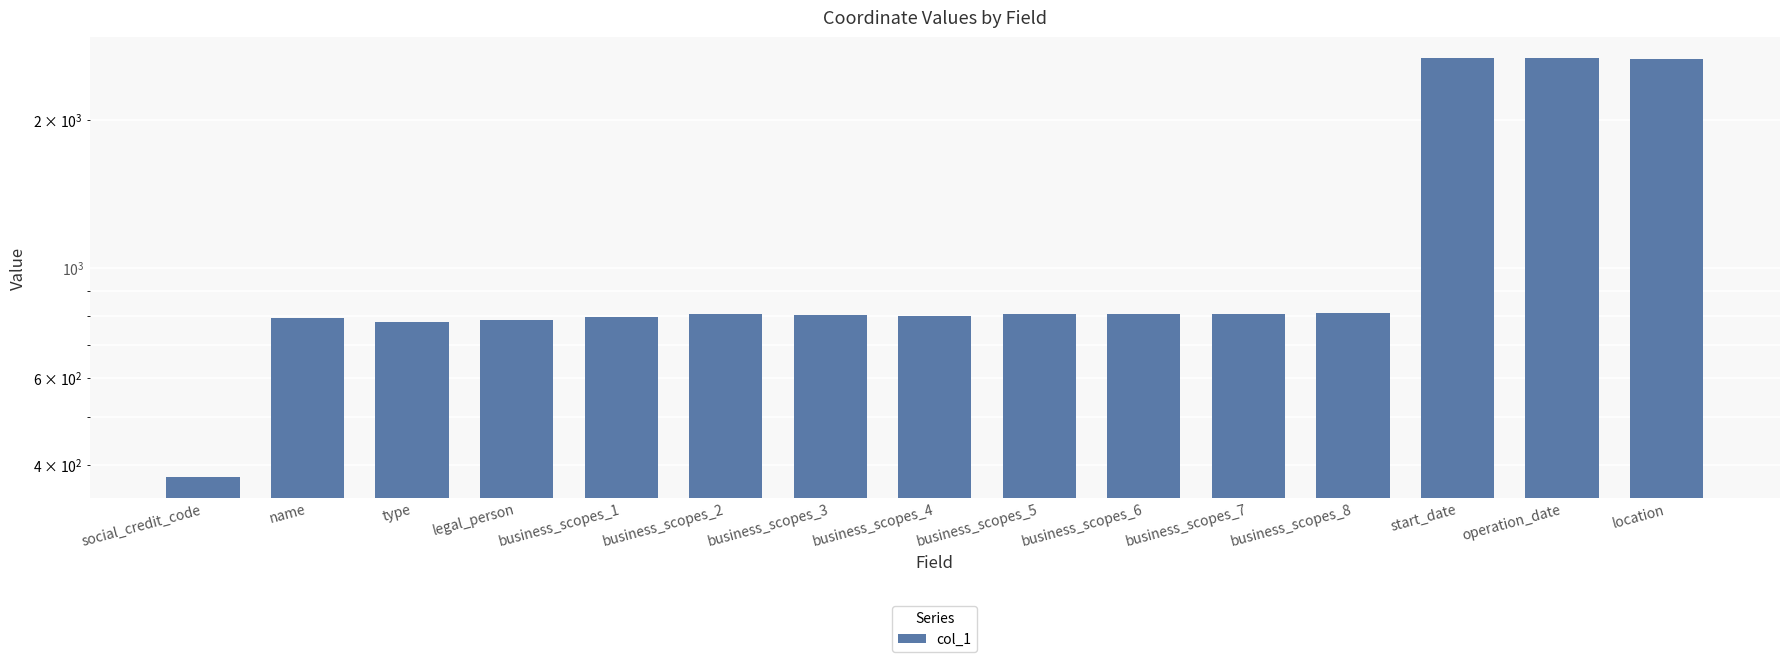

What is the smallest value displayed?

378